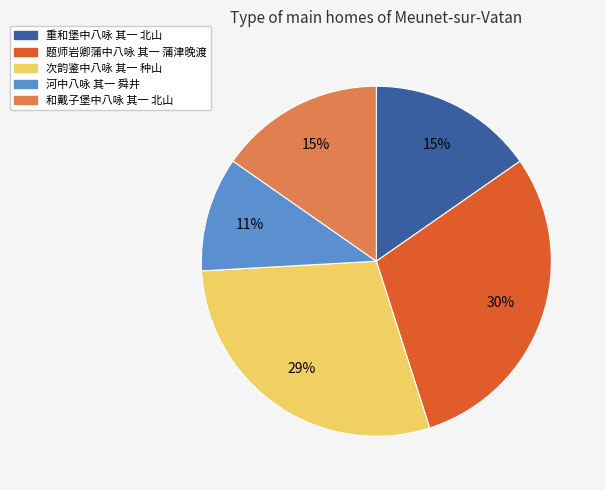

The 河中八咏 其一 舜井 slice represents 11% of the pie. True or false?

True